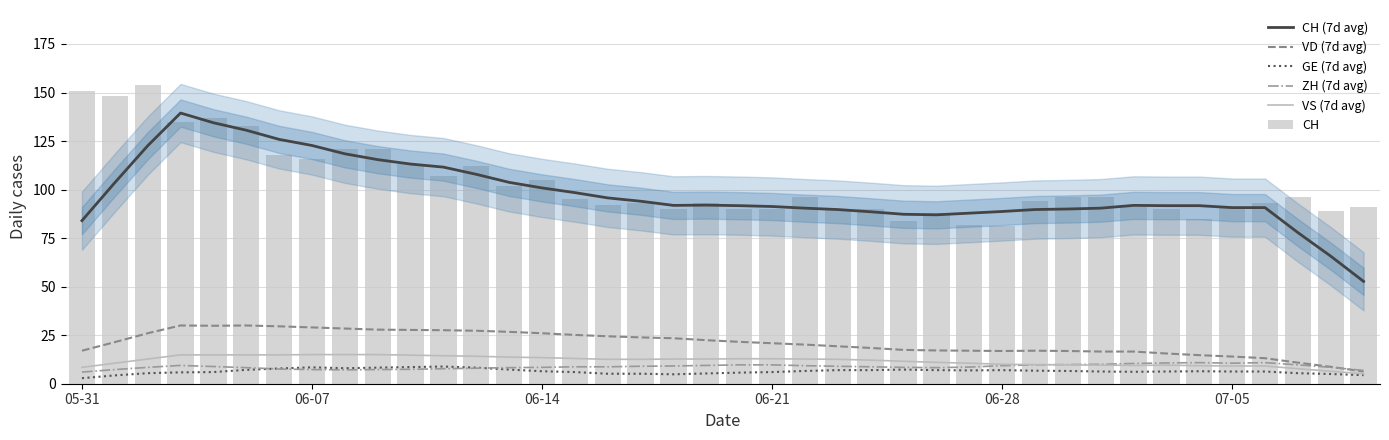

How many distinct data groups are displayed?

6